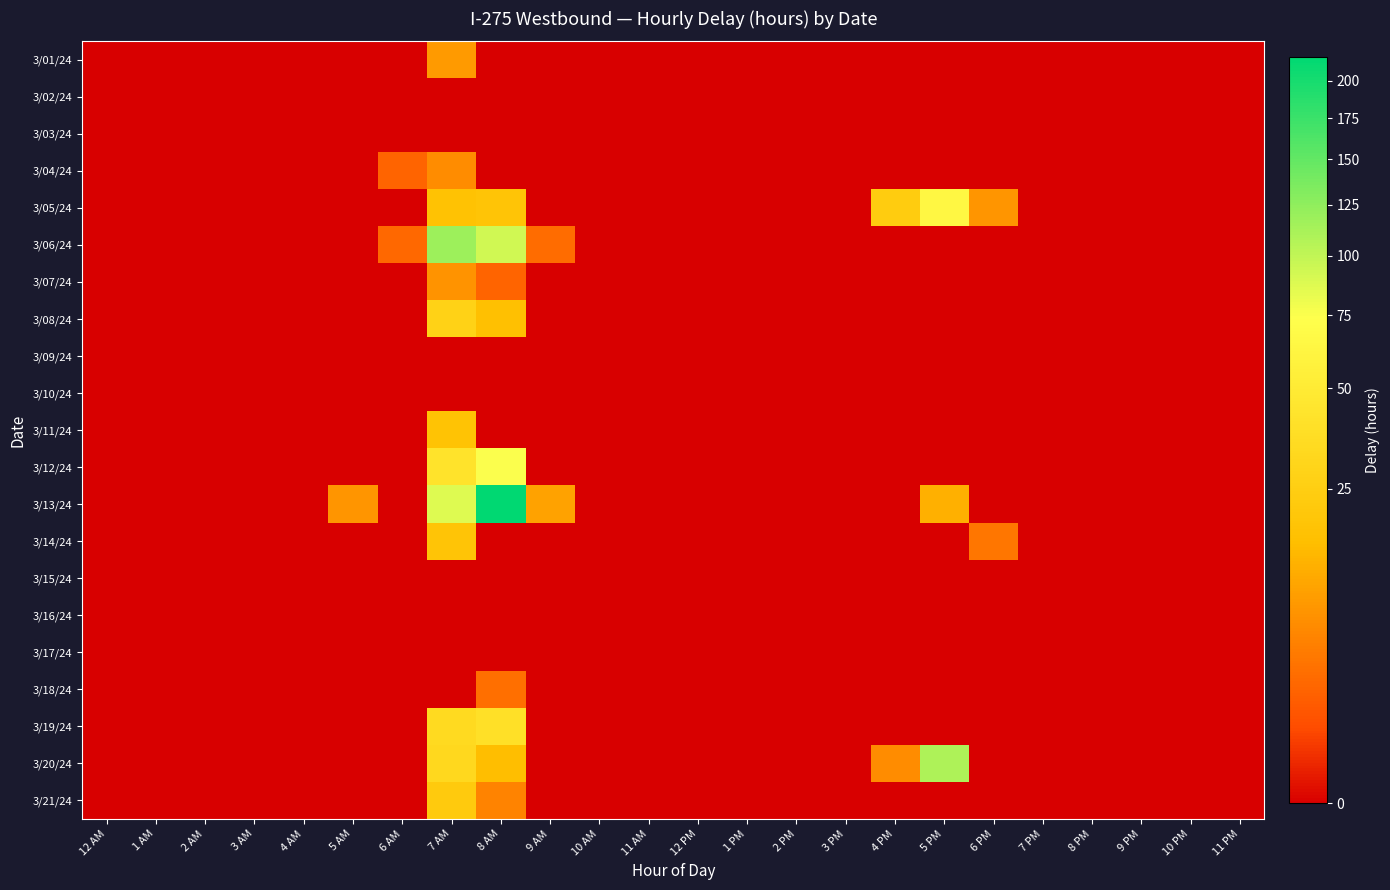

Reading left to right, extract all data points from this chart.

3/01/24: 12 AM=0.0	1 AM=0.0	2 AM=0.0	3 AM=0.0	4 AM=0.0	5 AM=0.0	6 AM=0.0	7 AM=8.2	8 AM=0.0	9 AM=0.0	10 AM=0.0	11 AM=0.0	12 PM=0.0	1 PM=0.0	2 PM=0.0	3 PM=0.0	4 PM=0.0	5 PM=0.0	6 PM=0.0	7 PM=0.0	8 PM=0.0	9 PM=0.0	10 PM=0.0	11 PM=0.0
3/02/24: 12 AM=0.0	1 AM=0.0	2 AM=0.0	3 AM=0.0	4 AM=0.0	5 AM=0.0	6 AM=0.0	7 AM=0.0	8 AM=0.0	9 AM=0.0	10 AM=0.0	11 AM=0.0	12 PM=0.0	1 PM=0.0	2 PM=0.0	3 PM=0.0	4 PM=0.0	5 PM=0.0	6 PM=0.0	7 PM=0.0	8 PM=0.0	9 PM=0.0	10 PM=0.0	11 PM=0.0
3/03/24: 12 AM=0.0	1 AM=0.0	2 AM=0.0	3 AM=0.0	4 AM=0.0	5 AM=0.0	6 AM=0.0	7 AM=0.0	8 AM=0.0	9 AM=0.0	10 AM=0.0	11 AM=0.0	12 PM=0.0	1 PM=0.0	2 PM=0.0	3 PM=0.0	4 PM=0.0	5 PM=0.0	6 PM=0.0	7 PM=0.0	8 PM=0.0	9 PM=0.0	10 PM=0.0	11 PM=0.0
3/04/24: 12 AM=0.0	1 AM=0.0	2 AM=0.0	3 AM=0.0	4 AM=0.0	5 AM=0.0	6 AM=2.1	7 AM=6.2	8 AM=0.0	9 AM=0.0	10 AM=0.0	11 AM=0.0	12 PM=0.0	1 PM=0.0	2 PM=0.0	3 PM=0.0	4 PM=0.0	5 PM=0.0	6 PM=0.0	7 PM=0.0	8 PM=0.0	9 PM=0.0	10 PM=0.0	11 PM=0.0
3/05/24: 12 AM=0.0	1 AM=0.0	2 AM=0.0	3 AM=0.0	4 AM=0.0	5 AM=0.0	6 AM=0.0	7 AM=17.6	8 AM=18.8	9 AM=0.0	10 AM=0.0	11 AM=0.0	12 PM=0.0	1 PM=0.0	2 PM=0.0	3 PM=0.0	4 PM=23.7	5 PM=63.9	6 PM=7.3	7 PM=0.0	8 PM=0.0	9 PM=0.0	10 PM=0.0	11 PM=0.0
3/06/24: 12 AM=0.0	1 AM=0.0	2 AM=0.0	3 AM=0.0	4 AM=0.0	5 AM=0.0	6 AM=2.3	7 AM=118.3	8 AM=92.9	9 AM=2.6	10 AM=0.0	11 AM=0.0	12 PM=0.0	1 PM=0.0	2 PM=0.0	3 PM=0.0	4 PM=0.0	5 PM=0.0	6 PM=0.0	7 PM=0.0	8 PM=0.0	9 PM=0.0	10 PM=0.0	11 PM=0.0
3/07/24: 12 AM=0.0	1 AM=0.0	2 AM=0.0	3 AM=0.0	4 AM=0.0	5 AM=0.0	6 AM=0.0	7 AM=7.3	8 AM=2.0	9 AM=0.0	10 AM=0.0	11 AM=0.0	12 PM=0.0	1 PM=0.0	2 PM=0.0	3 PM=0.0	4 PM=0.0	5 PM=0.0	6 PM=0.0	7 PM=0.0	8 PM=0.0	9 PM=0.0	10 PM=0.0	11 PM=0.0
3/08/24: 12 AM=0.0	1 AM=0.0	2 AM=0.0	3 AM=0.0	4 AM=0.0	5 AM=0.0	6 AM=0.0	7 AM=27.9	8 AM=16.7	9 AM=0.0	10 AM=0.0	11 AM=0.0	12 PM=0.0	1 PM=0.0	2 PM=0.0	3 PM=0.0	4 PM=0.0	5 PM=0.0	6 PM=0.0	7 PM=0.0	8 PM=0.0	9 PM=0.0	10 PM=0.0	11 PM=0.0
3/09/24: 12 AM=0.0	1 AM=0.0	2 AM=0.0	3 AM=0.0	4 AM=0.0	5 AM=0.0	6 AM=0.0	7 AM=0.0	8 AM=0.0	9 AM=0.0	10 AM=0.0	11 AM=0.0	12 PM=0.0	1 PM=0.0	2 PM=0.0	3 PM=0.0	4 PM=0.0	5 PM=0.0	6 PM=0.0	7 PM=0.0	8 PM=0.0	9 PM=0.0	10 PM=0.0	11 PM=0.0
3/10/24: 12 AM=0.0	1 AM=0.0	2 AM=0.0	3 AM=0.0	4 AM=0.0	5 AM=0.0	6 AM=0.0	7 AM=0.0	8 AM=0.0	9 AM=0.0	10 AM=0.0	11 AM=0.0	12 PM=0.0	1 PM=0.0	2 PM=0.0	3 PM=0.0	4 PM=0.0	5 PM=0.0	6 PM=0.0	7 PM=0.0	8 PM=0.0	9 PM=0.0	10 PM=0.0	11 PM=0.0
3/11/24: 12 AM=0.0	1 AM=0.0	2 AM=0.0	3 AM=0.0	4 AM=0.0	5 AM=0.0	6 AM=0.0	7 AM=17.9	8 AM=0.0	9 AM=0.0	10 AM=0.0	11 AM=0.0	12 PM=0.0	1 PM=0.0	2 PM=0.0	3 PM=0.0	4 PM=0.0	5 PM=0.0	6 PM=0.0	7 PM=0.0	8 PM=0.0	9 PM=0.0	10 PM=0.0	11 PM=0.0
3/12/24: 12 AM=0.0	1 AM=0.0	2 AM=0.0	3 AM=0.0	4 AM=0.0	5 AM=0.0	6 AM=0.0	7 AM=42.4	8 AM=75.0	9 AM=0.0	10 AM=0.0	11 AM=0.0	12 PM=0.0	1 PM=0.0	2 PM=0.0	3 PM=0.0	4 PM=0.0	5 PM=0.0	6 PM=0.0	7 PM=0.0	8 PM=0.0	9 PM=0.0	10 PM=0.0	11 PM=0.0
3/13/24: 12 AM=0.0	1 AM=0.0	2 AM=0.0	3 AM=0.0	4 AM=0.0	5 AM=7.4	6 AM=0.0	7 AM=87.1	8 AM=217.0	9 AM=9.5	10 AM=0.0	11 AM=0.0	12 PM=0.0	1 PM=0.0	2 PM=0.0	3 PM=0.0	4 PM=0.0	5 PM=12.3	6 PM=0.0	7 PM=0.0	8 PM=0.0	9 PM=0.0	10 PM=0.0	11 PM=0.0
3/14/24: 12 AM=0.0	1 AM=0.0	2 AM=0.0	3 AM=0.0	4 AM=0.0	5 AM=0.0	6 AM=0.0	7 AM=19.1	8 AM=0.0	9 AM=0.0	10 AM=0.0	11 AM=0.0	12 PM=0.0	1 PM=0.0	2 PM=0.0	3 PM=0.0	4 PM=0.0	5 PM=0.0	6 PM=3.5	7 PM=0.0	8 PM=0.0	9 PM=0.0	10 PM=0.0	11 PM=0.0
3/15/24: 12 AM=0.0	1 AM=0.0	2 AM=0.0	3 AM=0.0	4 AM=0.0	5 AM=0.0	6 AM=0.0	7 AM=0.0	8 AM=0.0	9 AM=0.0	10 AM=0.0	11 AM=0.0	12 PM=0.0	1 PM=0.0	2 PM=0.0	3 PM=0.0	4 PM=0.0	5 PM=0.0	6 PM=0.0	7 PM=0.0	8 PM=0.0	9 PM=0.0	10 PM=0.0	11 PM=0.0
3/16/24: 12 AM=0.0	1 AM=0.0	2 AM=0.0	3 AM=0.0	4 AM=0.0	5 AM=0.0	6 AM=0.0	7 AM=0.0	8 AM=0.0	9 AM=0.0	10 AM=0.0	11 AM=0.0	12 PM=0.0	1 PM=0.0	2 PM=0.0	3 PM=0.0	4 PM=0.0	5 PM=0.0	6 PM=0.0	7 PM=0.0	8 PM=0.0	9 PM=0.0	10 PM=0.0	11 PM=0.0
3/17/24: 12 AM=0.0	1 AM=0.0	2 AM=0.0	3 AM=0.0	4 AM=0.0	5 AM=0.0	6 AM=0.0	7 AM=0.0	8 AM=0.0	9 AM=0.0	10 AM=0.0	11 AM=0.0	12 PM=0.0	1 PM=0.0	2 PM=0.0	3 PM=0.0	4 PM=0.0	5 PM=0.0	6 PM=0.0	7 PM=0.0	8 PM=0.0	9 PM=0.0	10 PM=0.0	11 PM=0.0
3/18/24: 12 AM=0.0	1 AM=0.0	2 AM=0.0	3 AM=0.0	4 AM=0.0	5 AM=0.0	6 AM=0.0	7 AM=0.0	8 AM=2.9	9 AM=0.0	10 AM=0.0	11 AM=0.0	12 PM=0.0	1 PM=0.0	2 PM=0.0	3 PM=0.0	4 PM=0.0	5 PM=0.0	6 PM=0.0	7 PM=0.0	8 PM=0.0	9 PM=0.0	10 PM=0.0	11 PM=0.0
3/19/24: 12 AM=0.0	1 AM=0.0	2 AM=0.0	3 AM=0.0	4 AM=0.0	5 AM=0.0	6 AM=0.0	7 AM=34.0	8 AM=39.8	9 AM=0.0	10 AM=0.0	11 AM=0.0	12 PM=0.0	1 PM=0.0	2 PM=0.0	3 PM=0.0	4 PM=0.0	5 PM=0.0	6 PM=0.0	7 PM=0.0	8 PM=0.0	9 PM=0.0	10 PM=0.0	11 PM=0.0
3/20/24: 12 AM=0.0	1 AM=0.0	2 AM=0.0	3 AM=0.0	4 AM=0.0	5 AM=0.0	6 AM=0.0	7 AM=32.7	8 AM=15.5	9 AM=0.0	10 AM=0.0	11 AM=0.0	12 PM=0.0	1 PM=0.0	2 PM=0.0	3 PM=0.0	4 PM=6.1	5 PM=109.6	6 PM=0.0	7 PM=0.0	8 PM=0.0	9 PM=0.0	10 PM=0.0	11 PM=0.0
3/21/24: 12 AM=0.0	1 AM=0.0	2 AM=0.0	3 AM=0.0	4 AM=0.0	5 AM=0.0	6 AM=0.0	7 AM=22.3	8 AM=5.0	9 AM=0.0	10 AM=0.0	11 AM=0.0	12 PM=0.0	1 PM=0.0	2 PM=0.0	3 PM=0.0	4 PM=0.0	5 PM=0.0	6 PM=0.0	7 PM=0.0	8 PM=0.0	9 PM=0.0	10 PM=0.0	11 PM=0.0